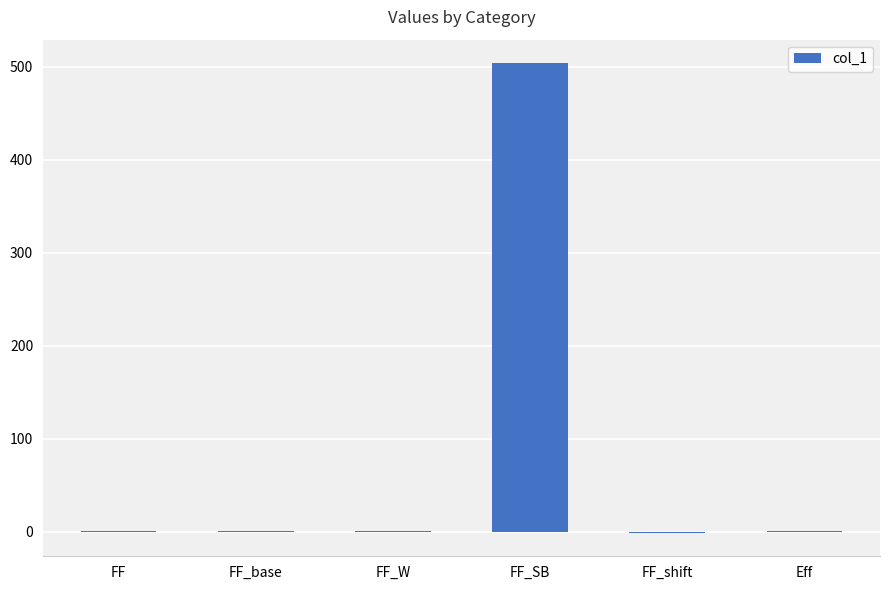

At which category does the chart reach its peak across all series?

FF_SB